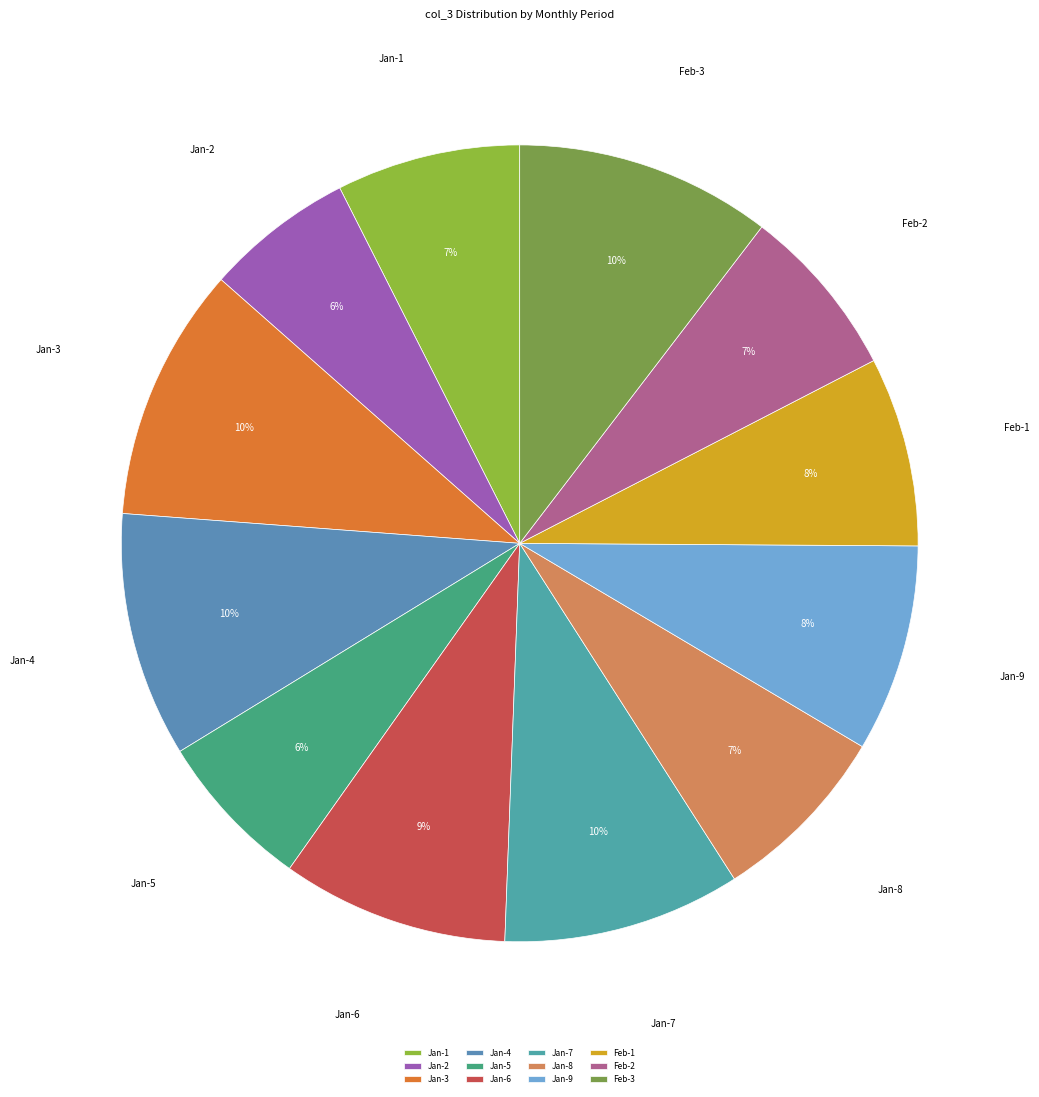

To the nearest percent, what percentage of the pie is Feb-2?

7%